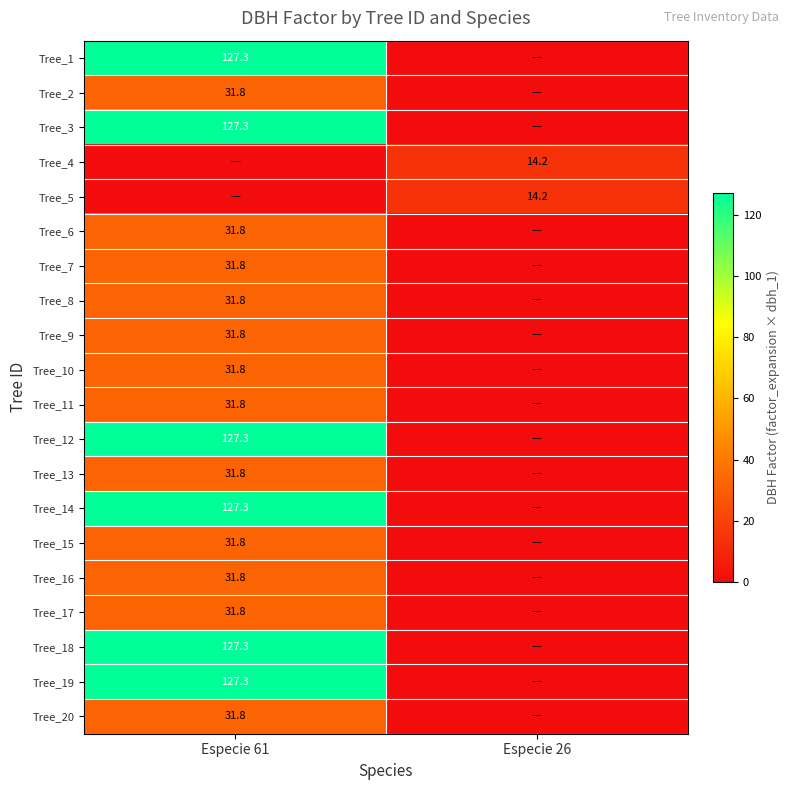

What is the greatest value displayed?

127.3